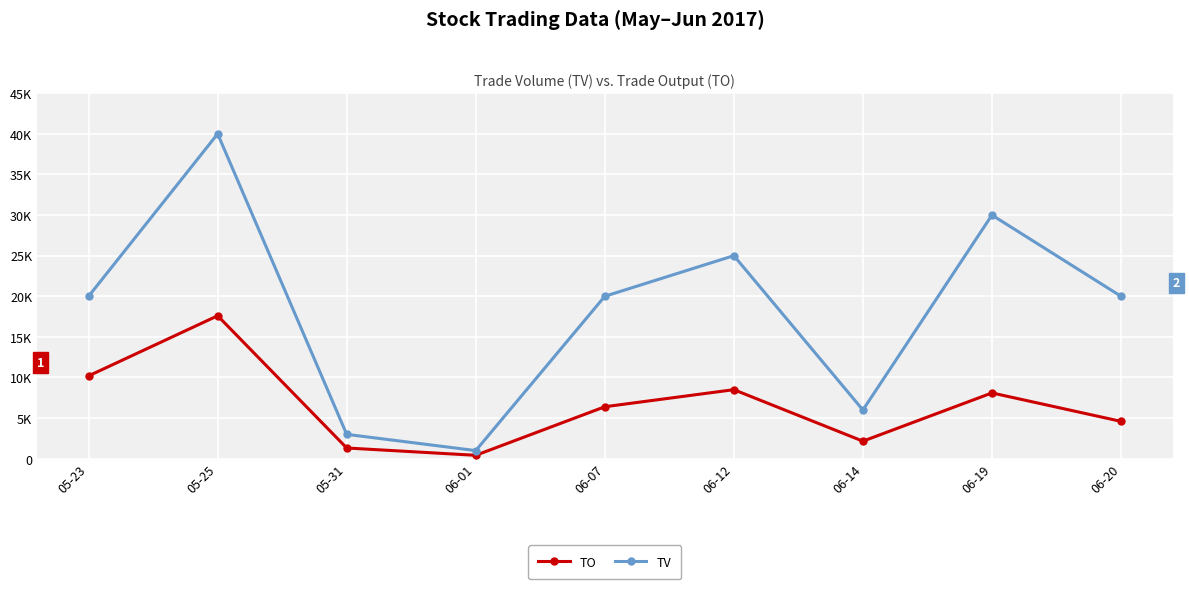

What is the sum of all TO values?

59300